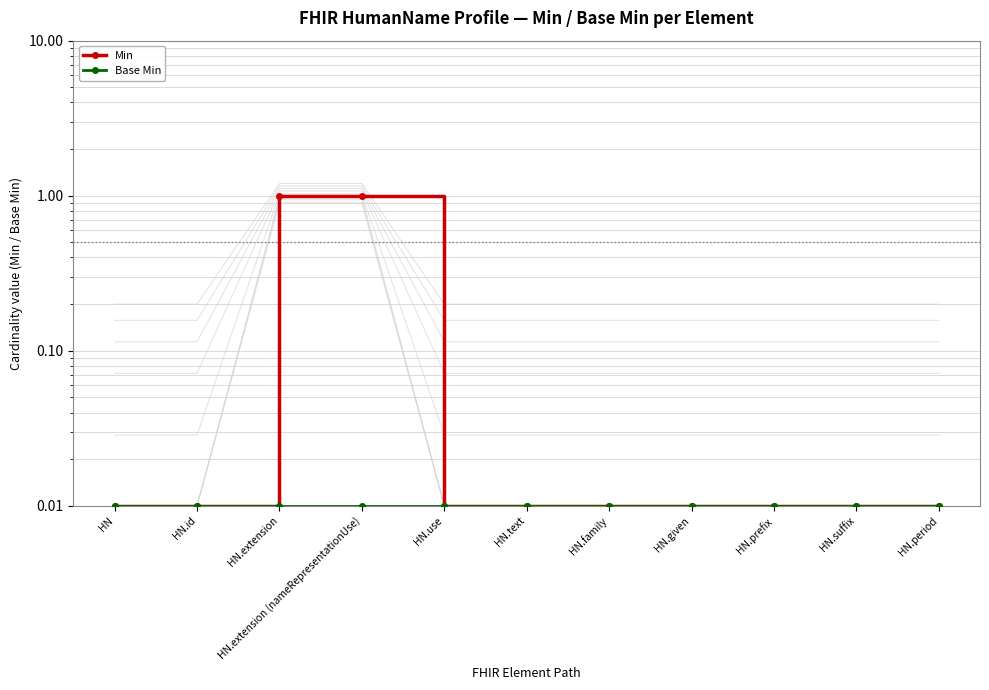

What is the difference between the second highest and second lowest values in the Min series?

1.0